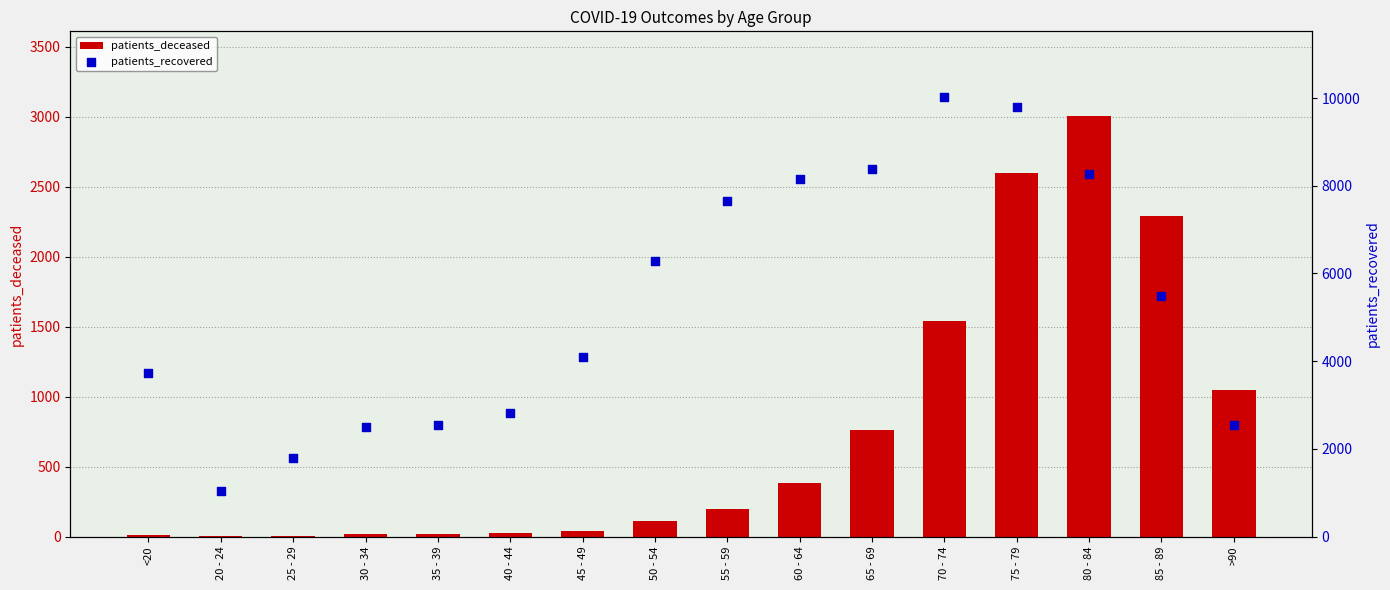

What is the total value across all series at 25 - 29?

1805